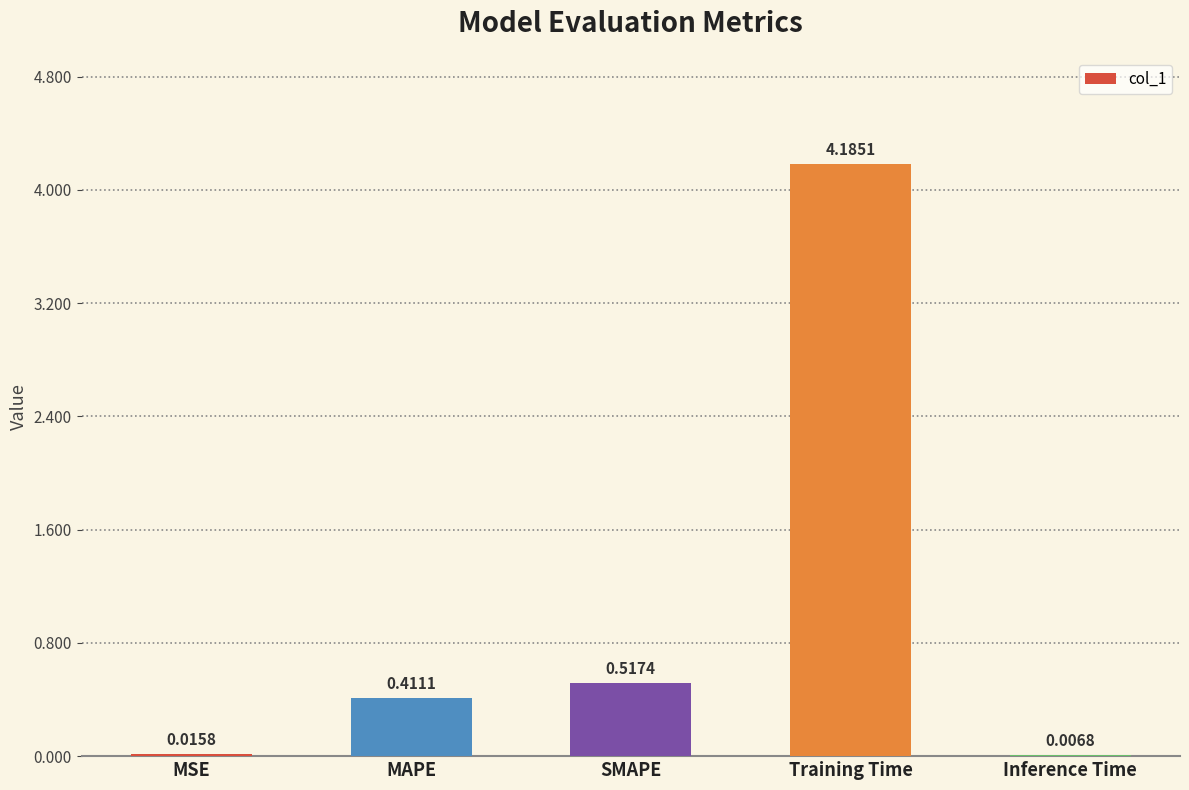

What value does the data have at Training Time?

4.2